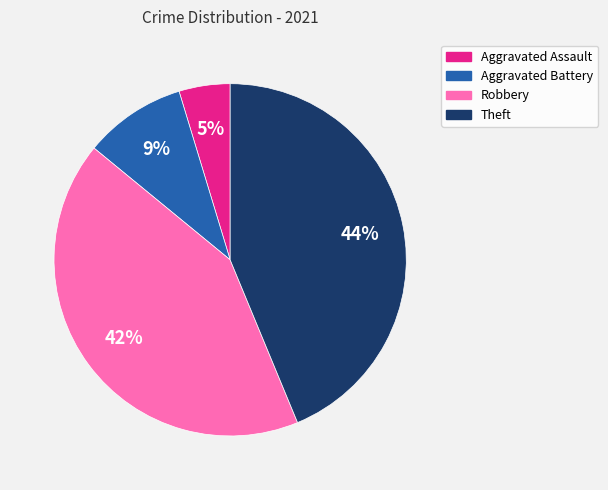

Rank the categories by value from highest to lowest.

Theft, Robbery, Aggravated Battery, Aggravated Assault